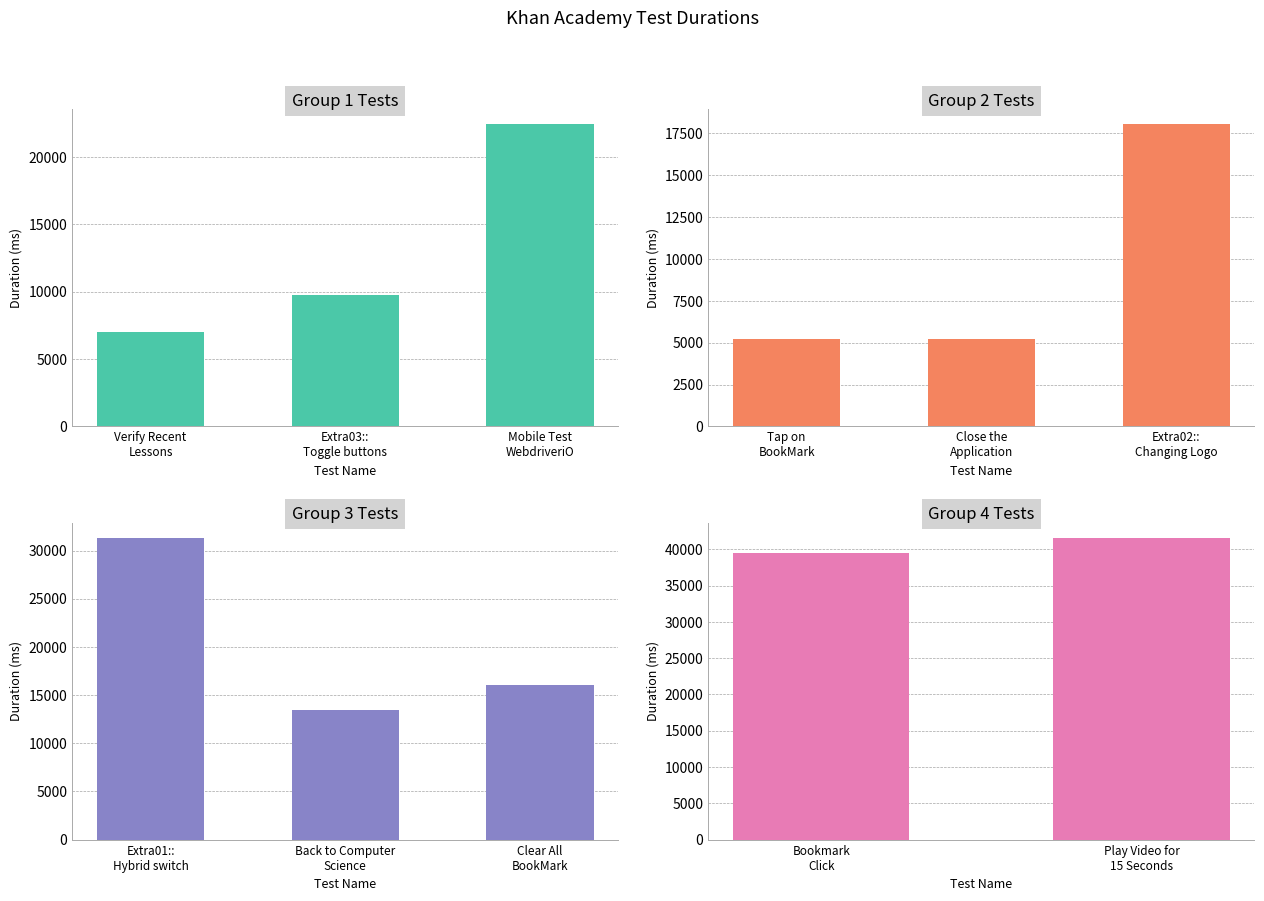

Reading left to right, transcribe all the data shown in this chart.

Verify Recent Lessons=7021	Extra03:: Toggle buttons=9751	Extra01:: Hybrid switch=31345	Mobile Test WebdriveriO=22413	Tap on BookMark=5210	Close the Application=5198	Extra02:: Changing Logo=18040	Back to Computer Science=13479	Bookmark Click=39513	Play Video for 15 Seconds=41602	Clear All BookMark=16009